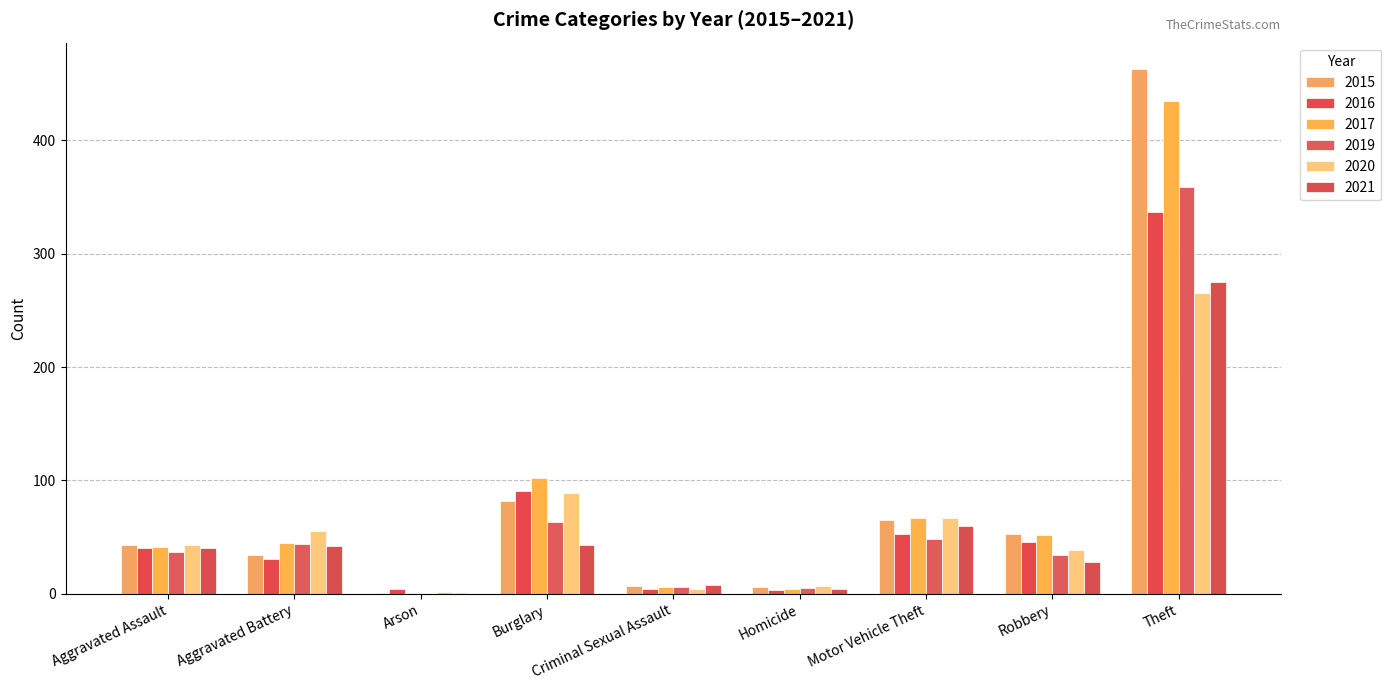

Are the bars grouped side by side (vs. stacked)?

Yes